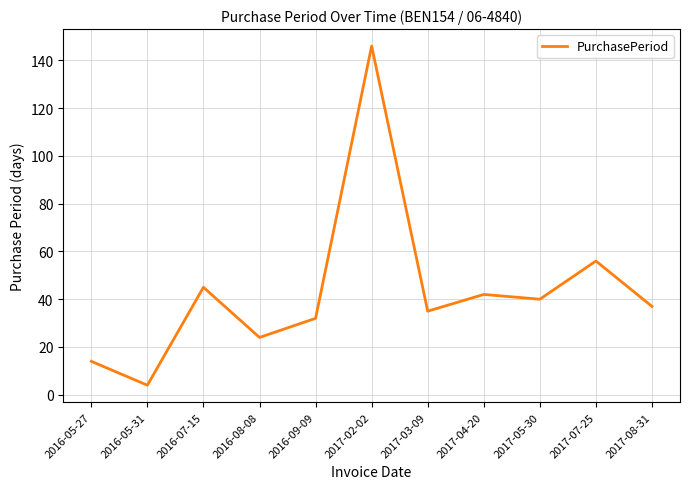

What position from the right is 2016-05-27?

11